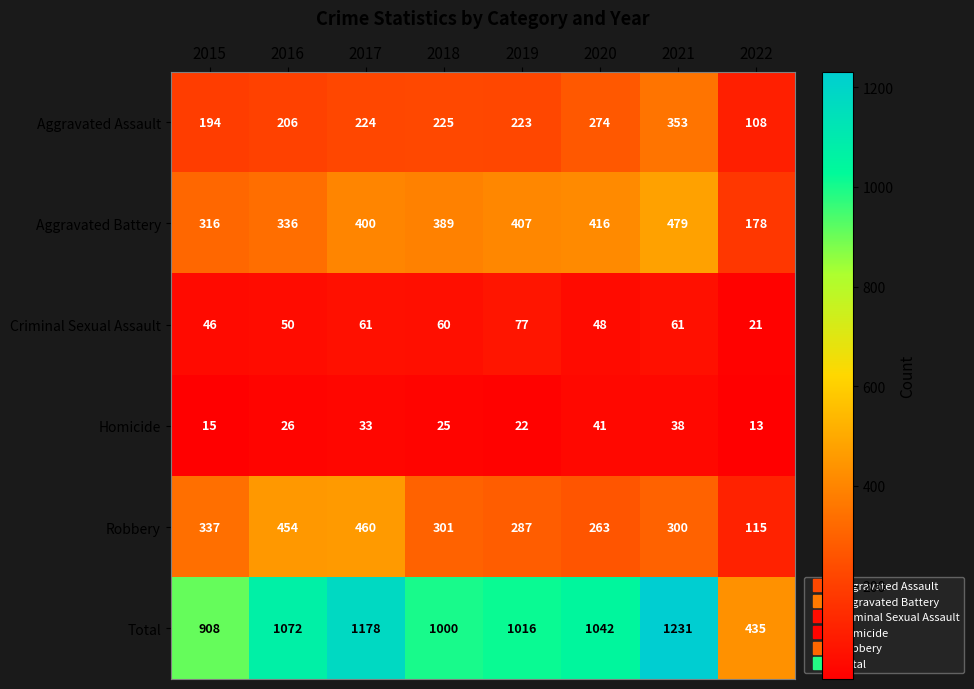

Which series has the largest range (max minus min)?

Total